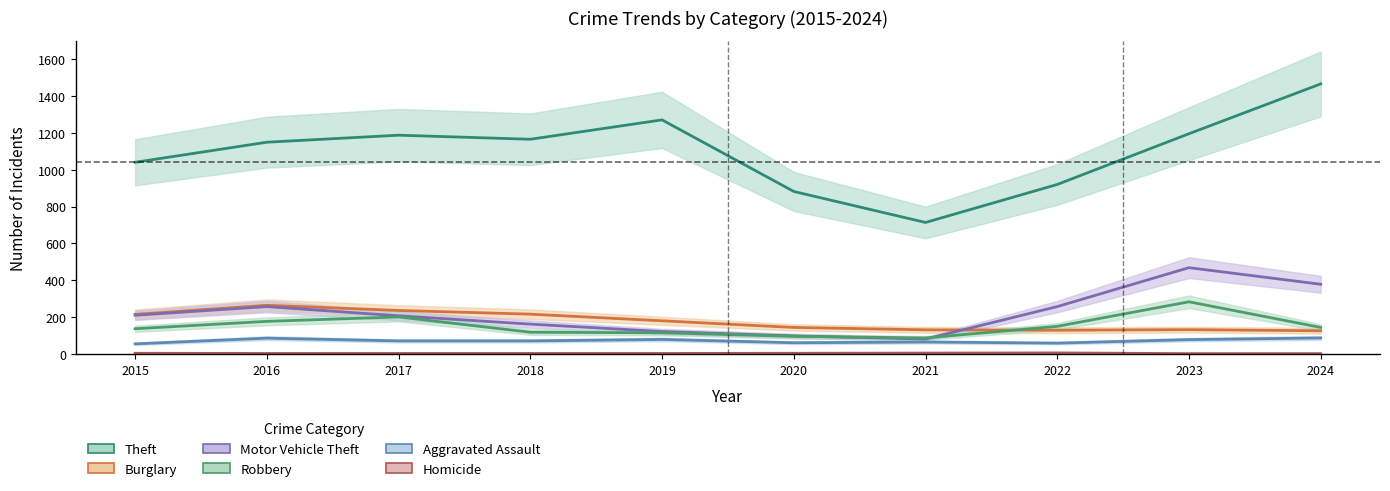

What is the average value of the Aggravated Assault series?

72